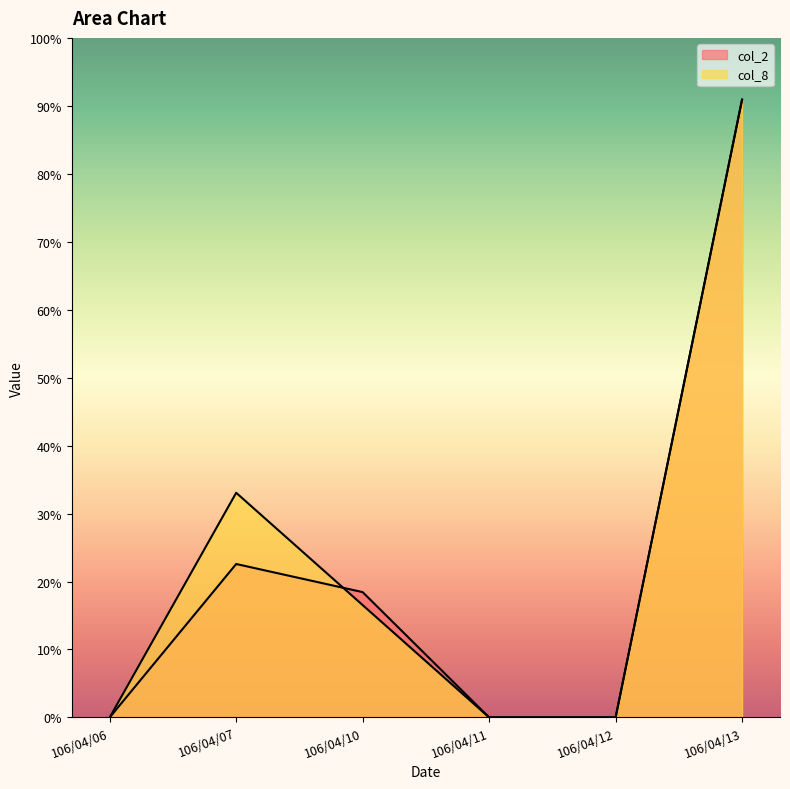

Rank the series at 106/04/07 from lowest to highest value.

col_2, col_8